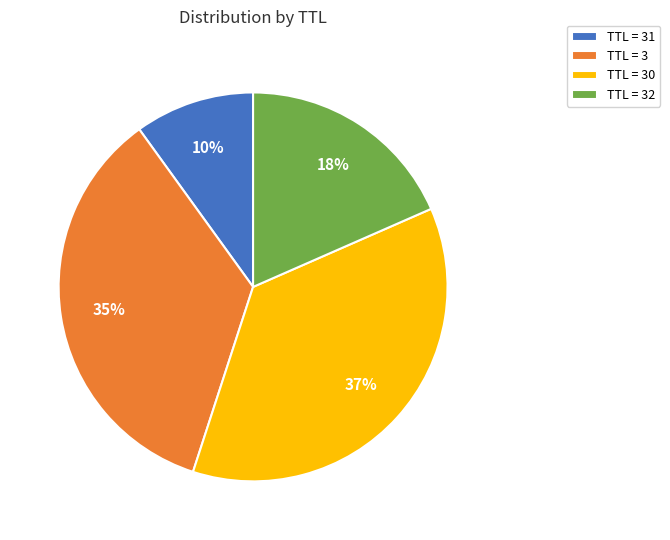

Rank the categories by value from lowest to highest.

TTL = 31, TTL = 32, TTL = 3, TTL = 30